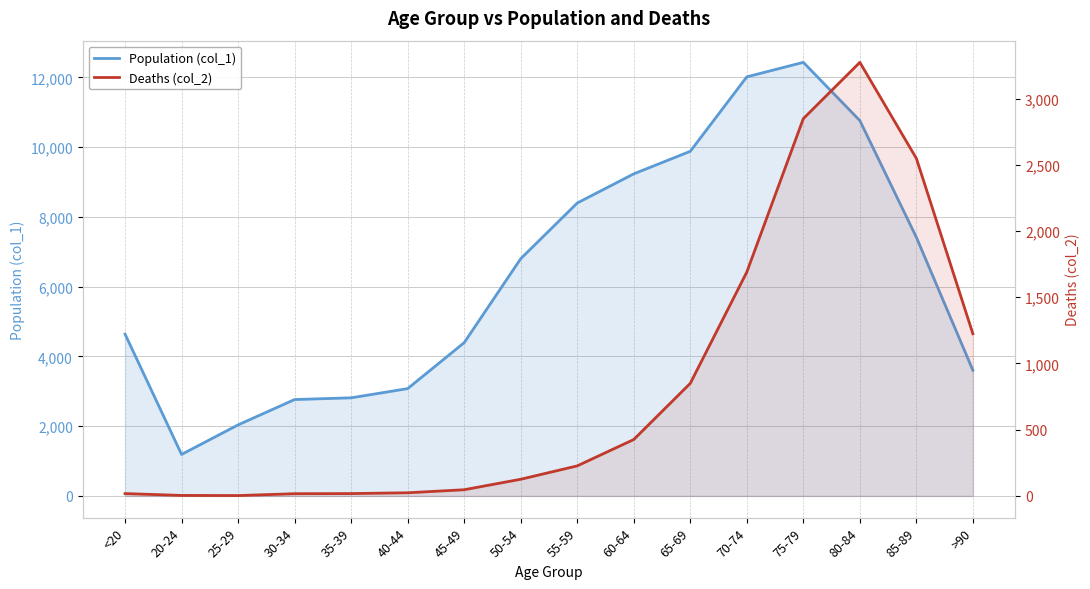

At which category is the sum across all series the highest?

75-79